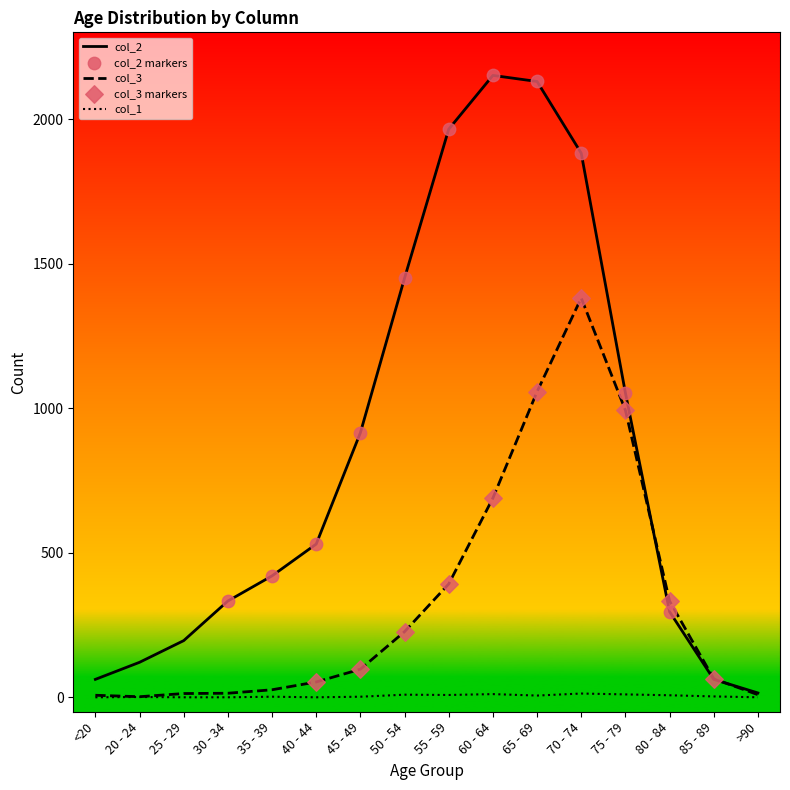

Which series has the widest spread of values?

col_2